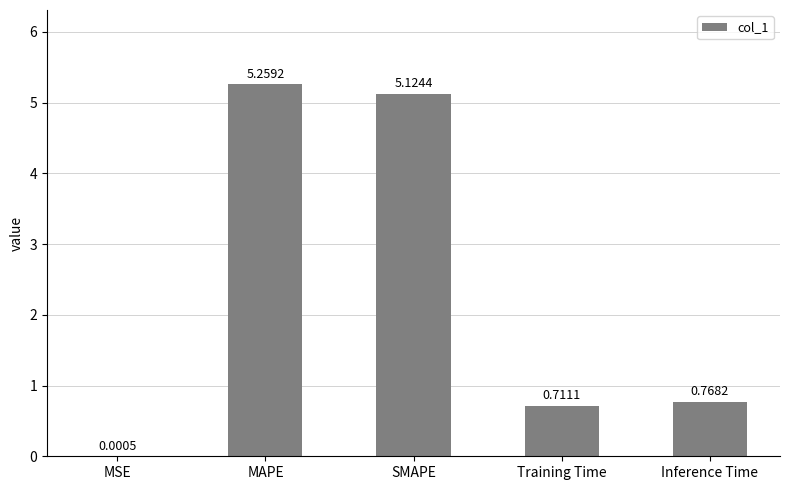

What is the approximate value at SMAPE?

5.1